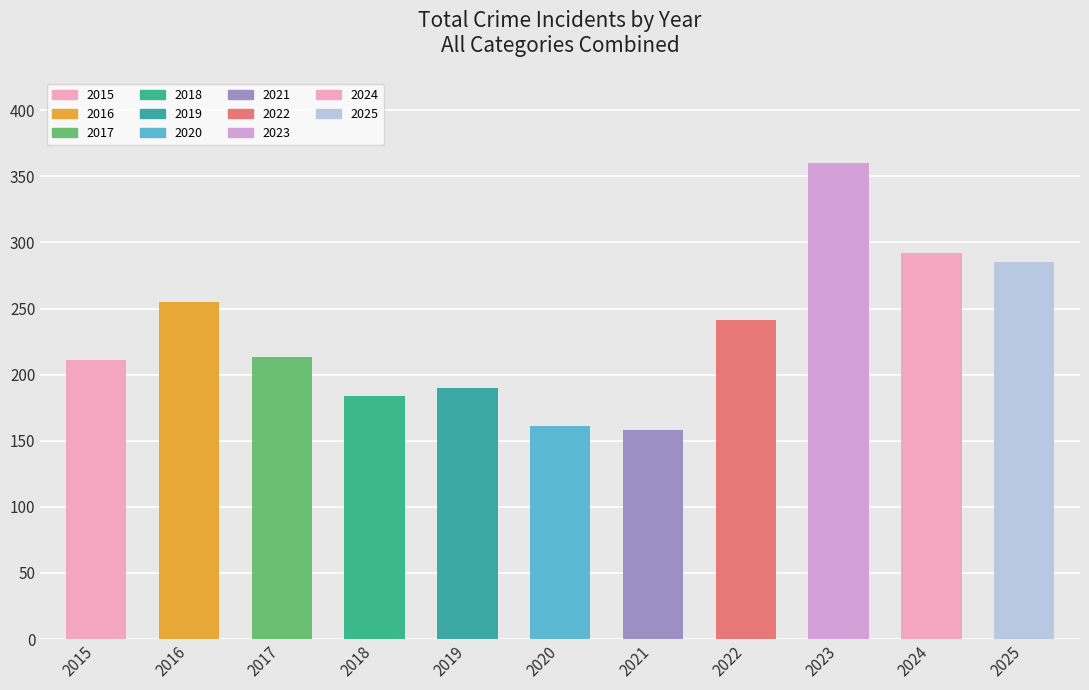

What is the smallest value displayed?

158